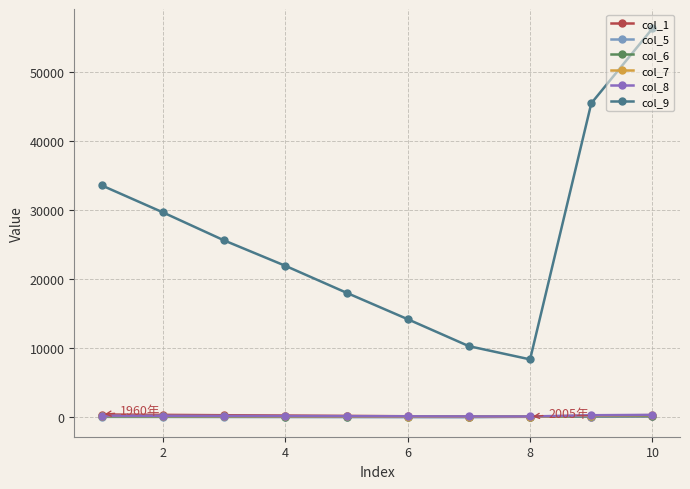

Which series has the widest spread of values?

col_9